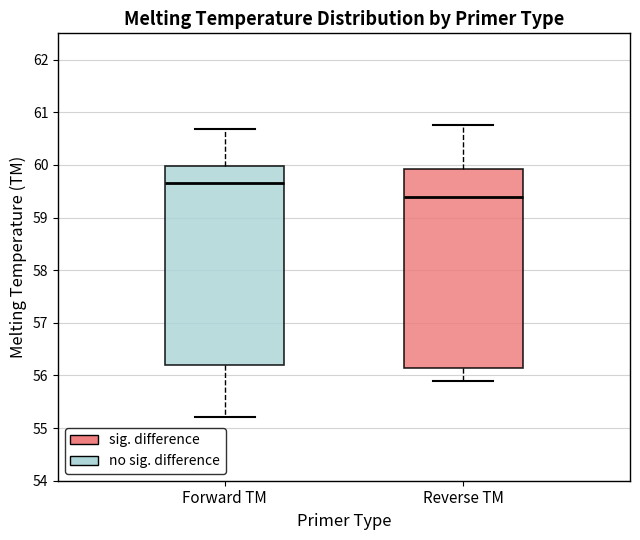

Which box's median line is the highest?

Forward TM